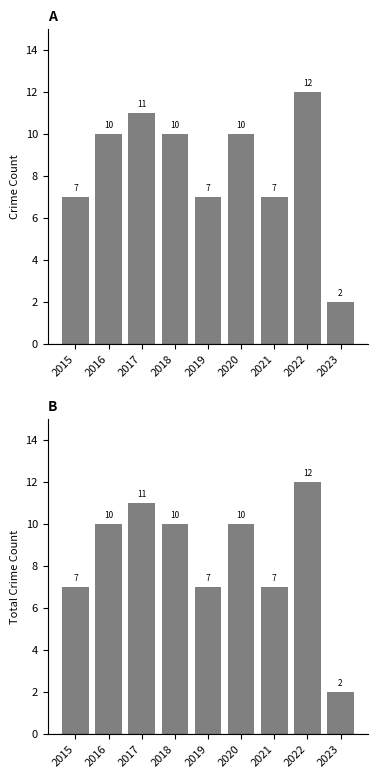

Which has a higher value, 2022 or 2020?

2020